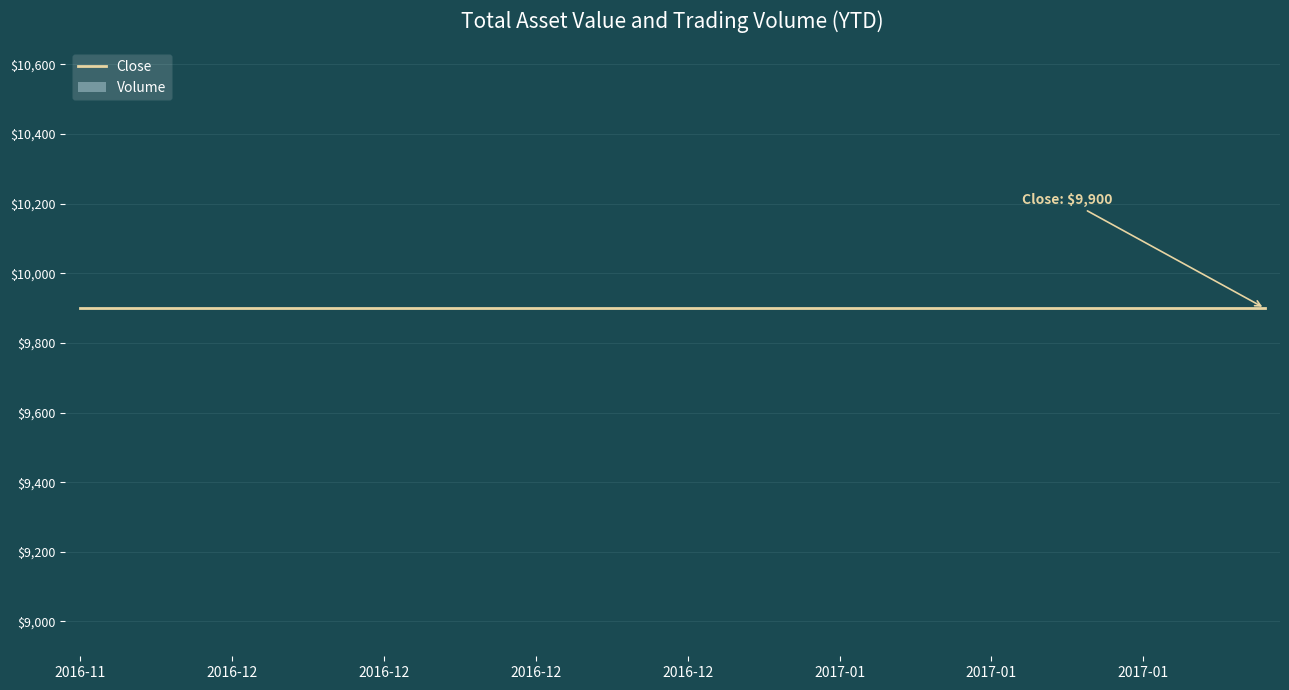

How many distinct data groups are displayed?

2